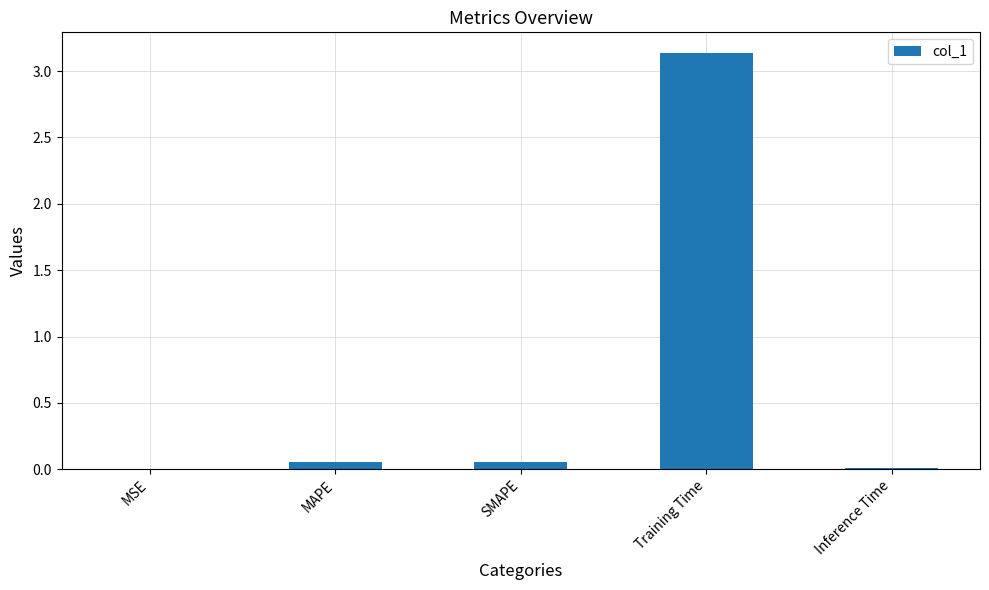

What is the sum of all values?

3.3